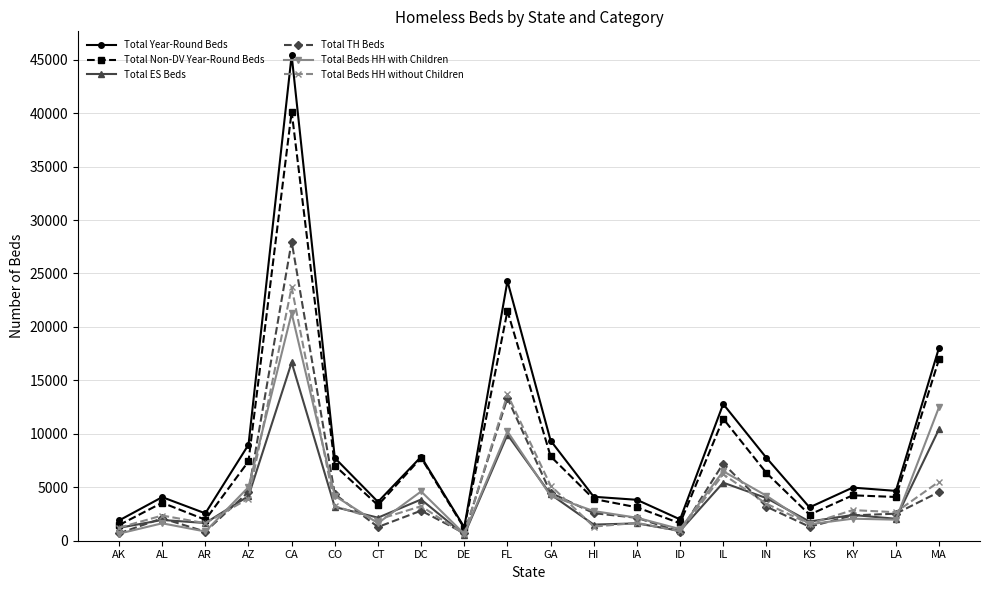

At how many categories does at least one series exceed 31259?

1